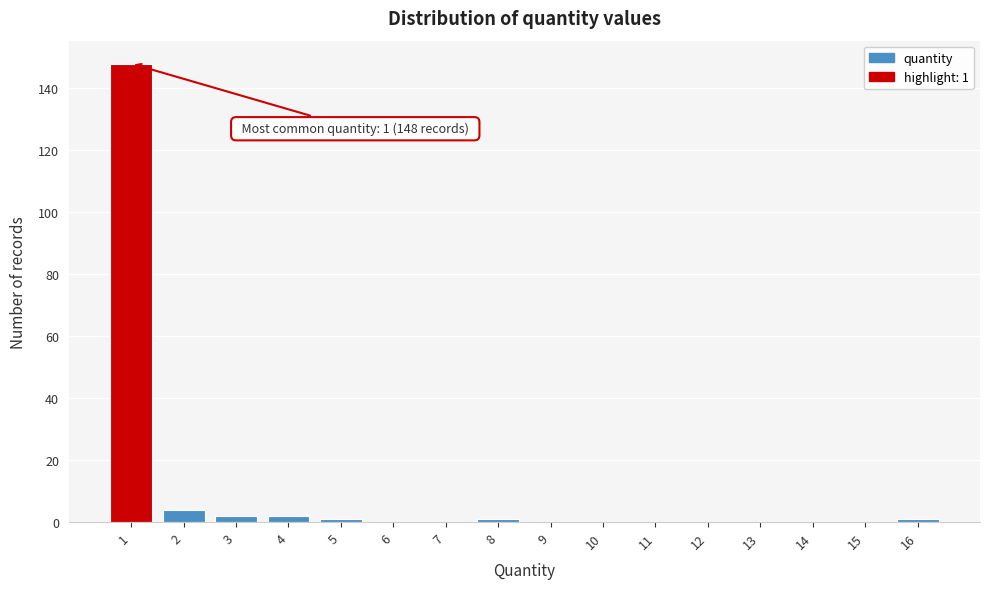

Over which range of the x-axis is the bar tallest?

0.5 to 1.5